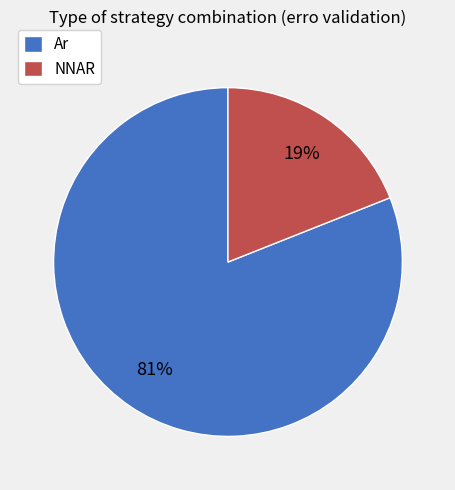

Which category has the smallest portion of the pie?

NNAR